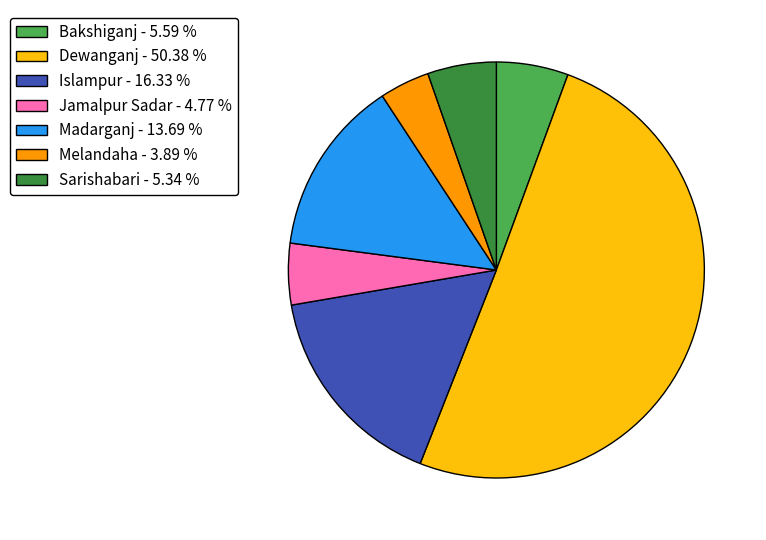

Is it true that Dewanganj is 50% of the pie?

True